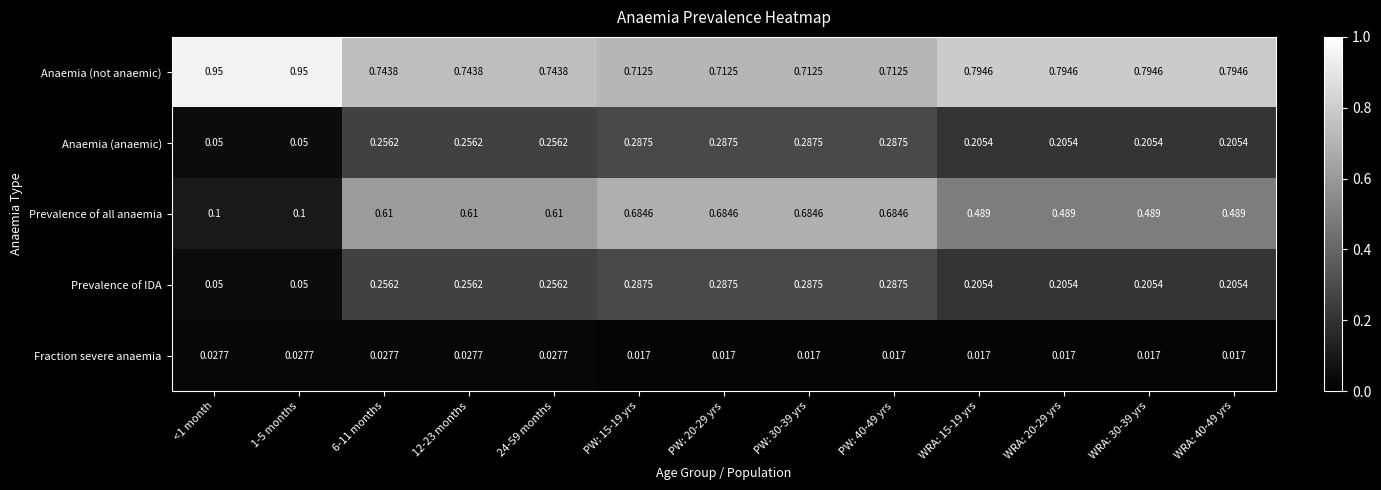

Count the number of data series in this chart.

5